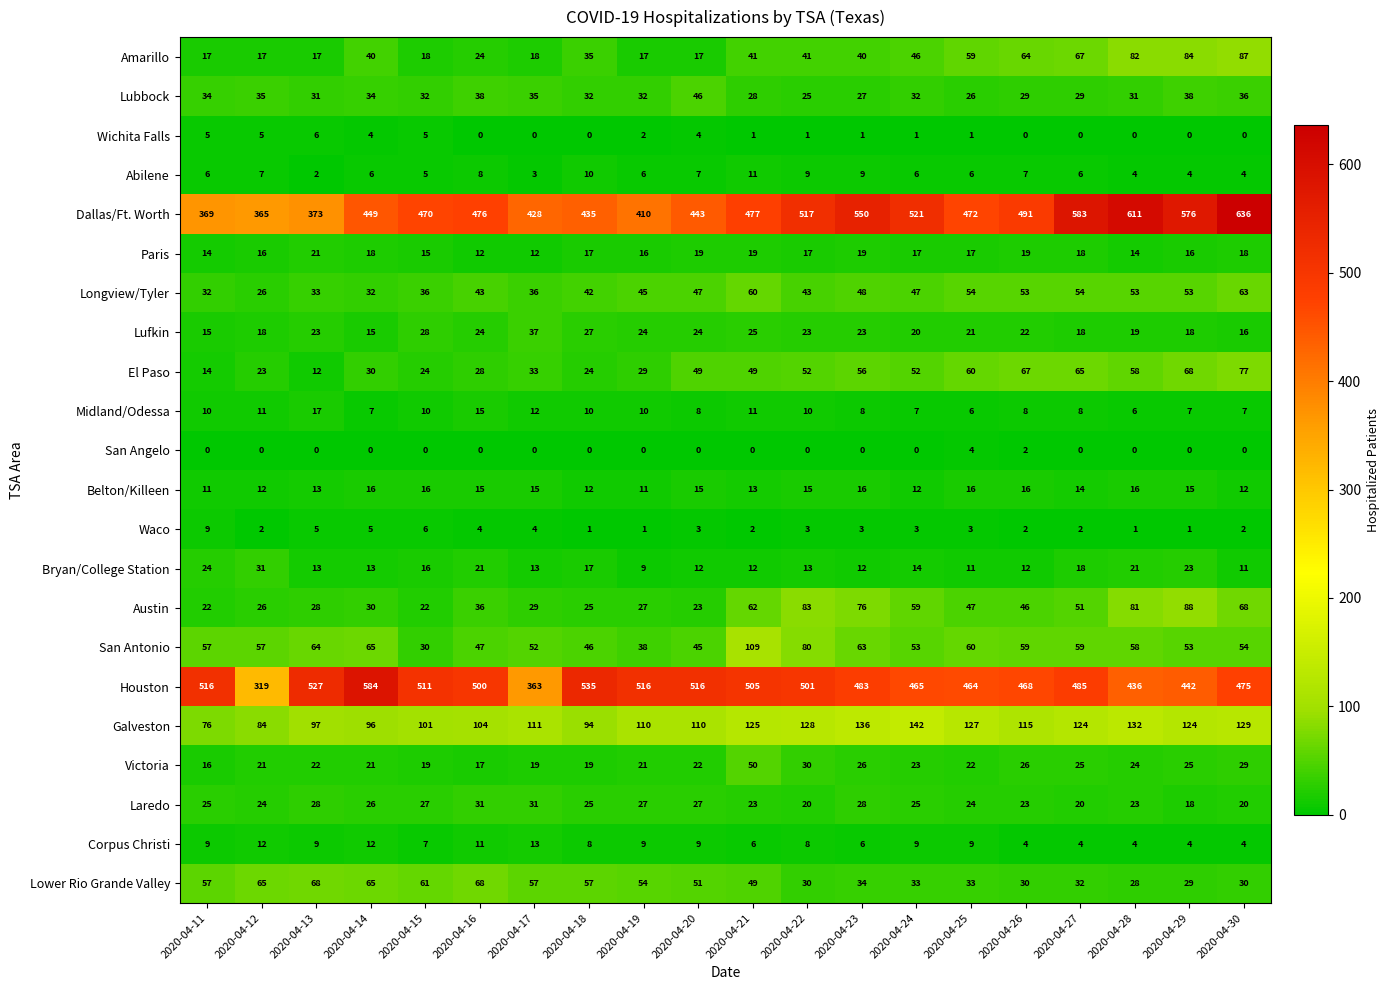

What is the average value of the Laredo series?

25